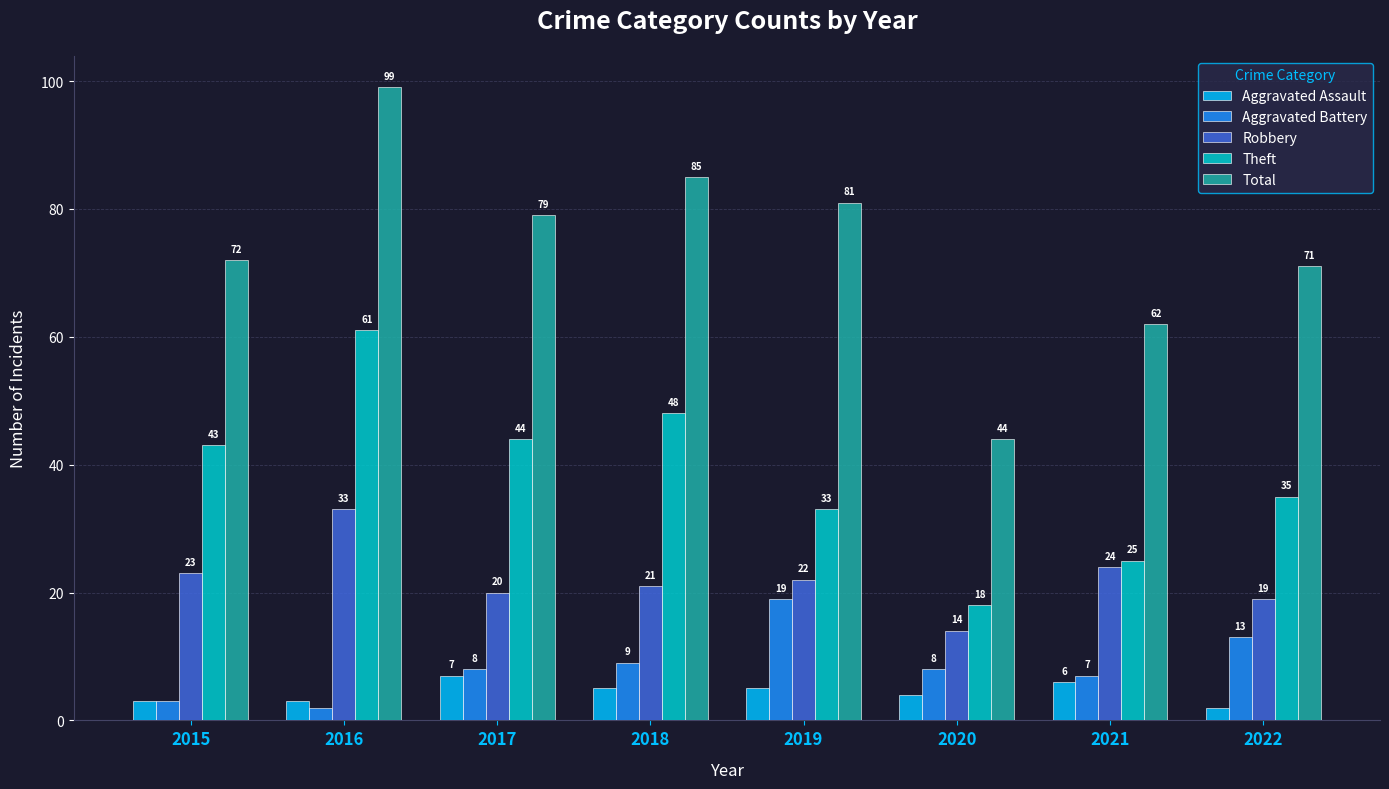

What is the value of the Aggravated Assault bar at the 6th from the left?

4